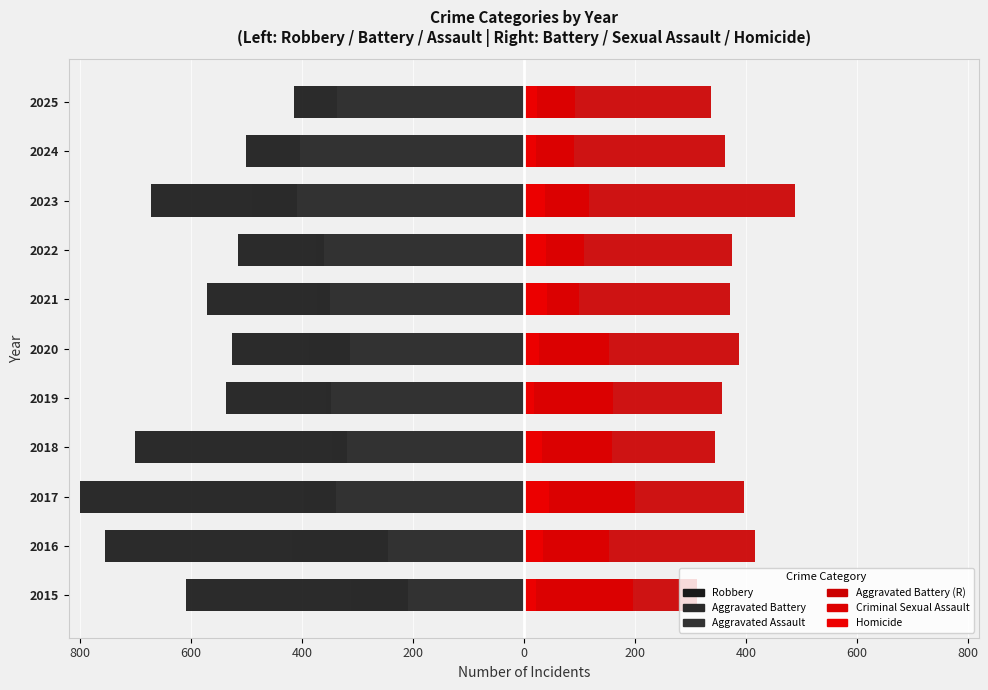

At how many categories does at least one series exceed 208?

11